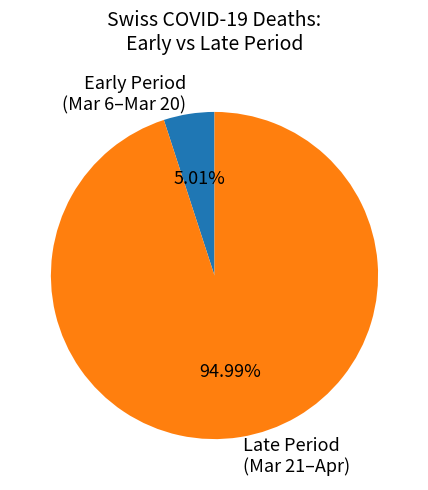

Approximately how many times larger is the value at Late Period (Mar 21–Apr) compared to Early Period (Mar 6–Mar 20)?

19.0